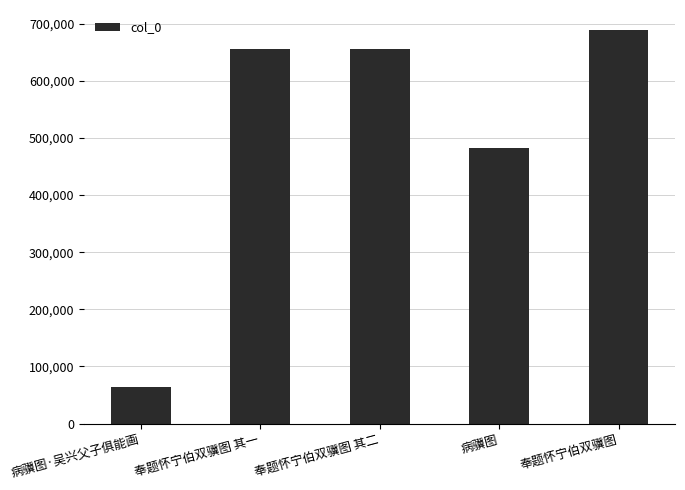

At which category does the chart reach its minimum across all series?

病骥图·吴兴父子俱能画